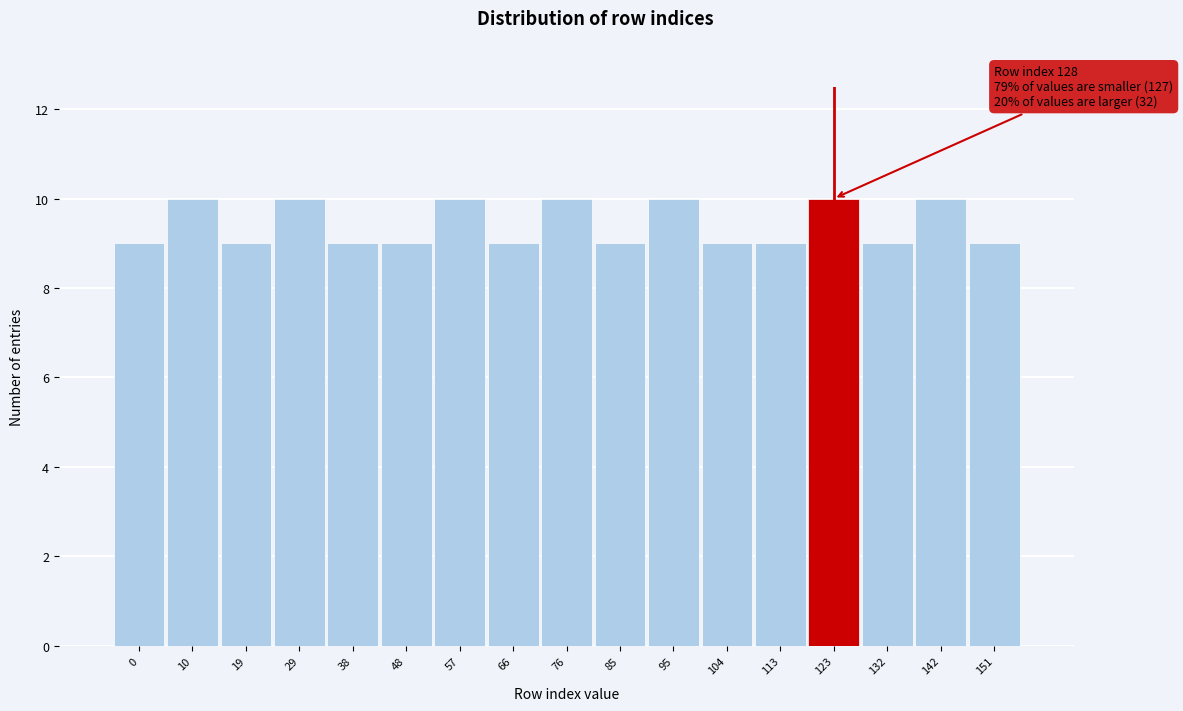

Reading right to left, what are all the values shown in this chart?

9	10	9	10	9	9	10	9	10	9	10	9	9	10	9	10	9